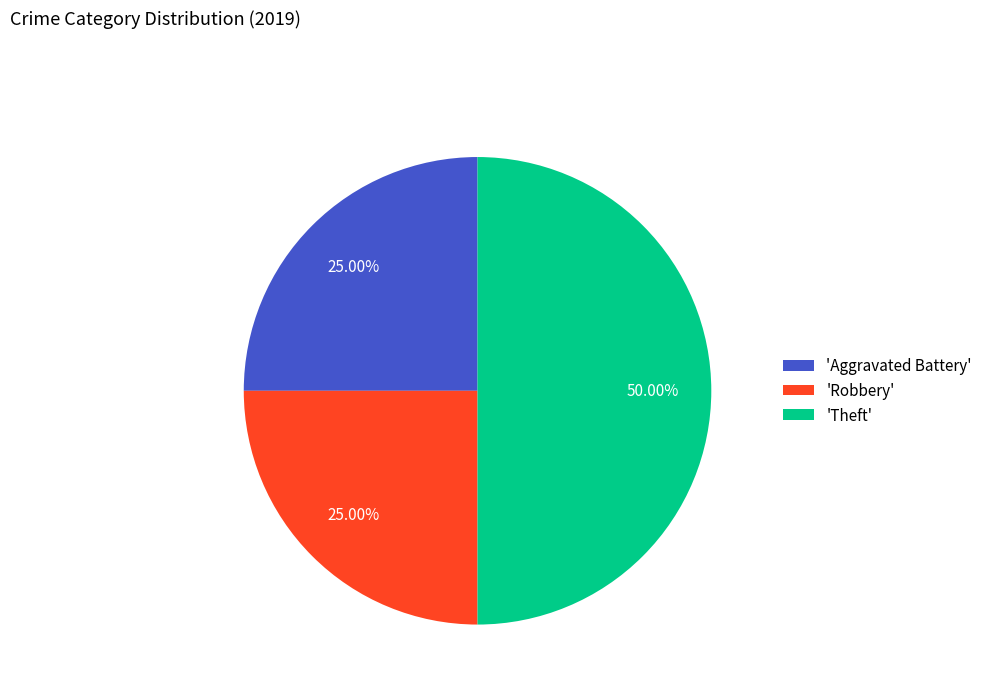

Does 'Robbery' account for over 50% of the chart?

No